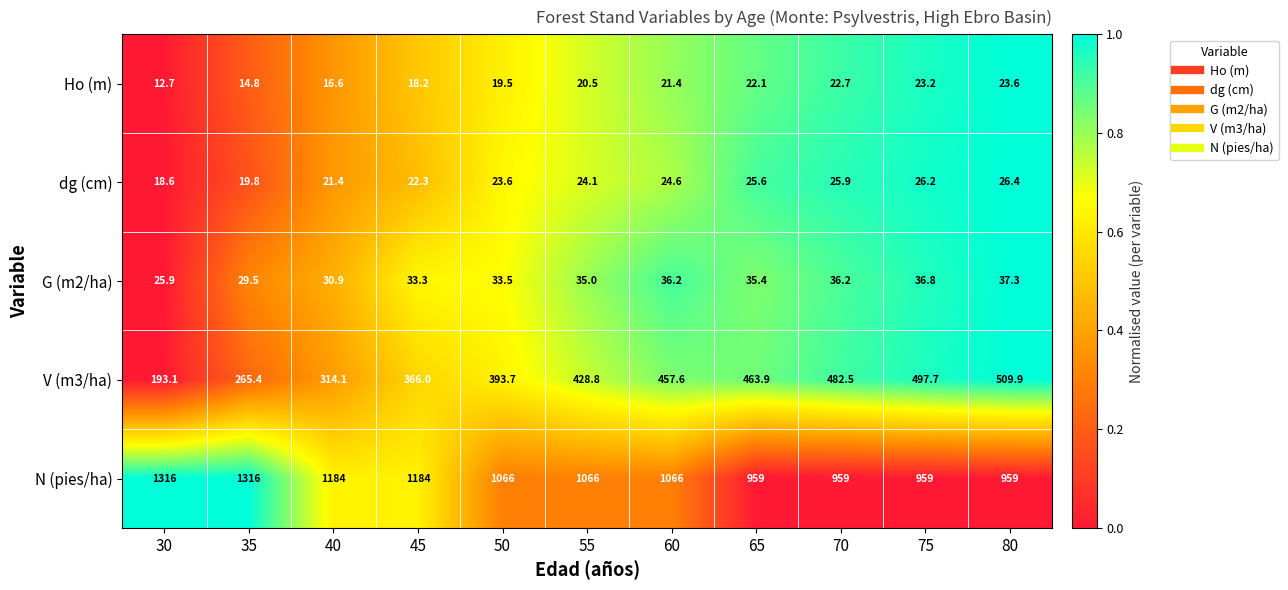

What is the approximate value of dg (cm) at 80?

26.4